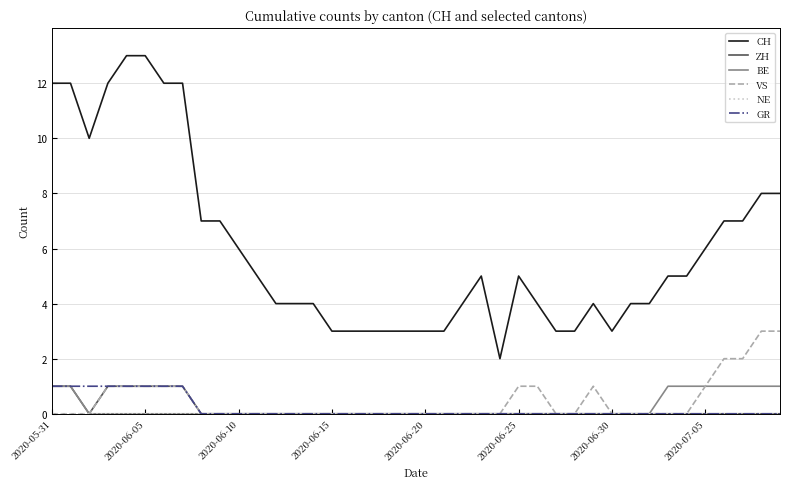

True or false: BE and CH cross at least once.

False